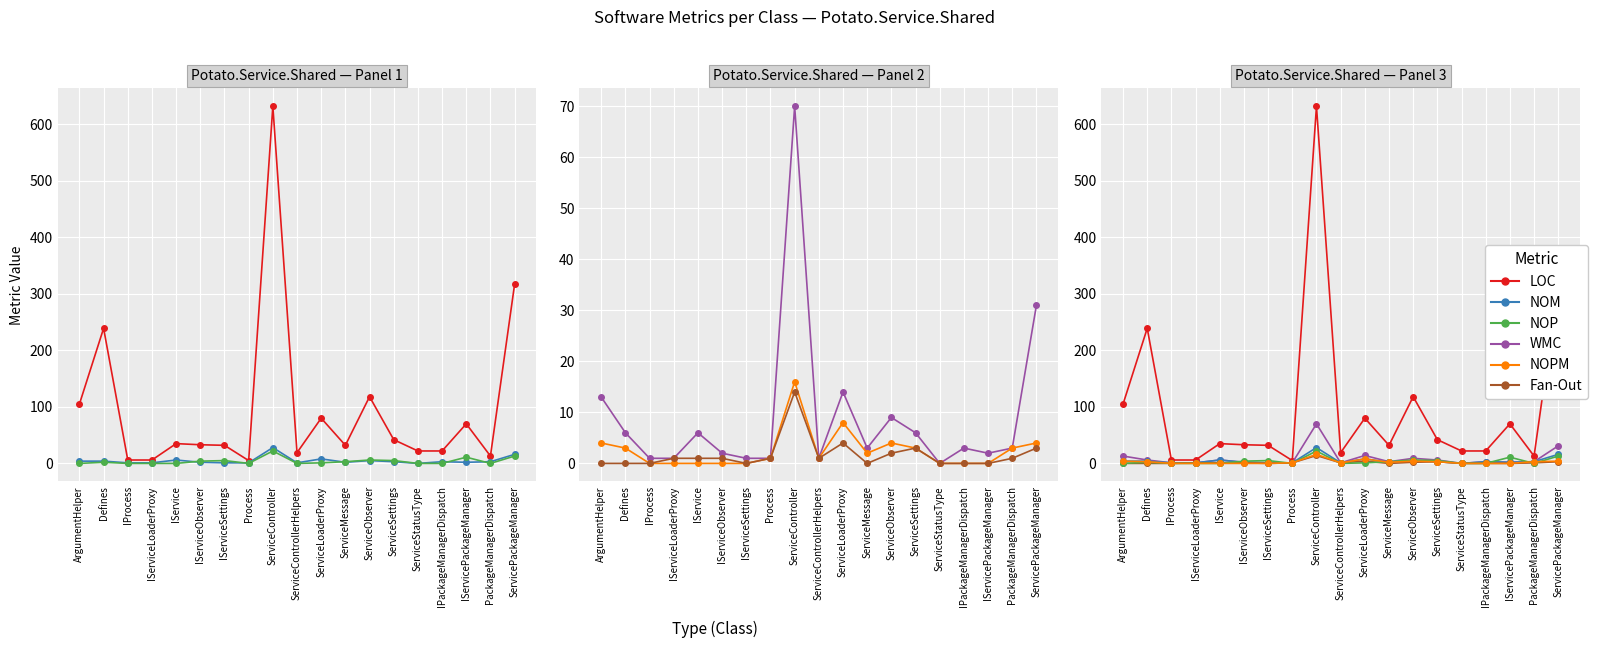

Reading left to right, transcribe all the data shown in this chart.

LOC: 105	239	6	6	35	33	32	5	632	19	80	32	118	42	22	22	70	13	317
NOM: 4	4	1	1	6	2	1	1	28	1	8	2	5	3	0	3	2	3	16
NOP: 0	2	0	0	0	4	5	0	22	0	1	3	6	5	0	0	11	0	13
WMC: 13	6	1	1	6	2	1	1	70	1	14	3	9	6	0	3	2	3	31
NOPM: 4	3	0	0	0	0	0	1	16	1	8	2	4	3	0	0	0	3	4
Fan-Out: 0	0	0	1	1	1	0	1	14	1	4	0	2	3	0	0	0	1	3